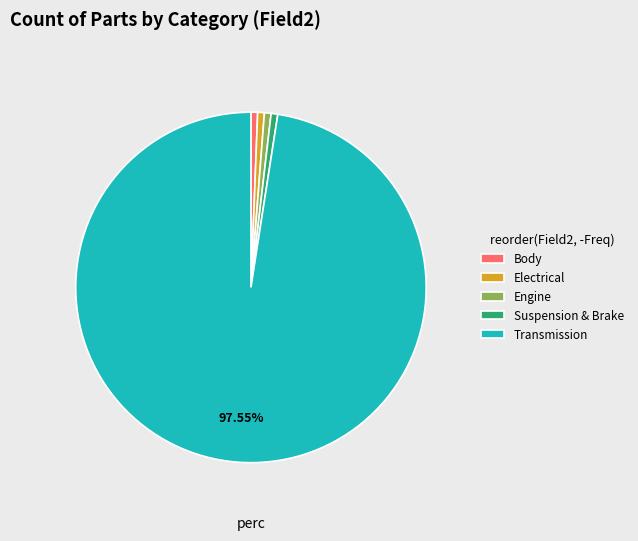

Is it true that Transmission is 90% of the pie?

False